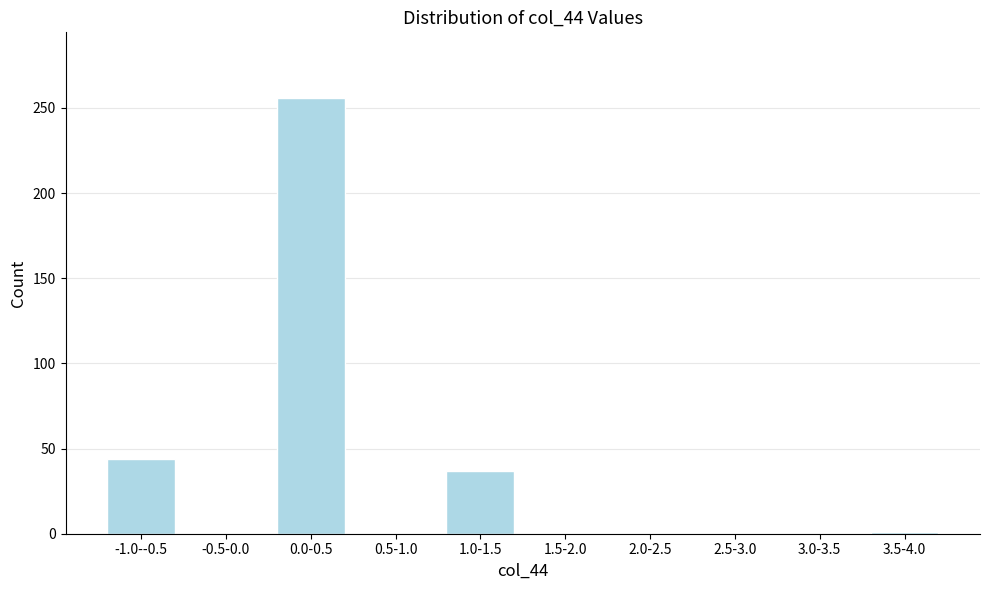

What is the greatest value displayed?

256